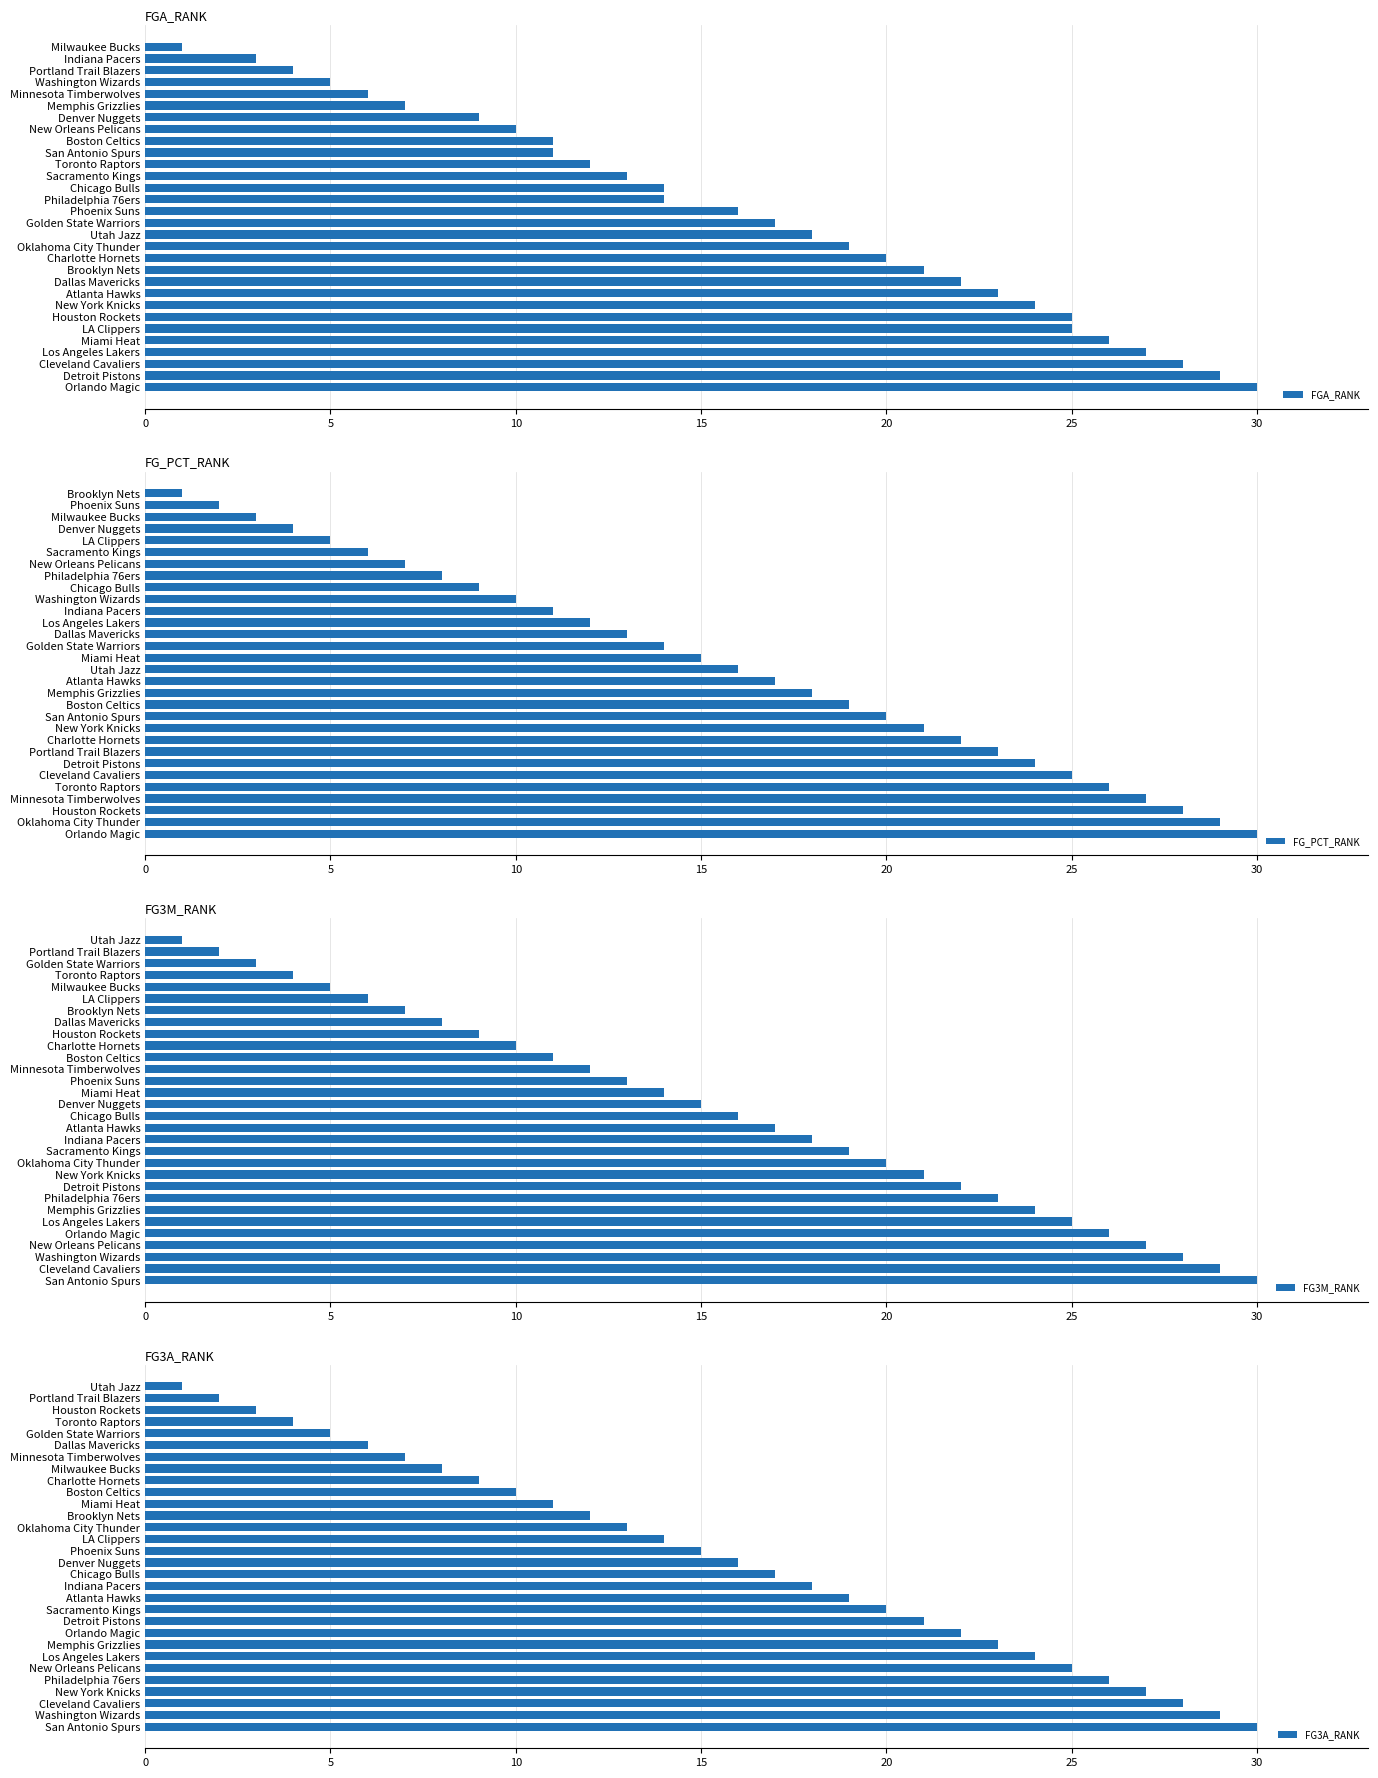

The value of FGA_RANK at Los Angeles Lakers is 27. True or false?

True